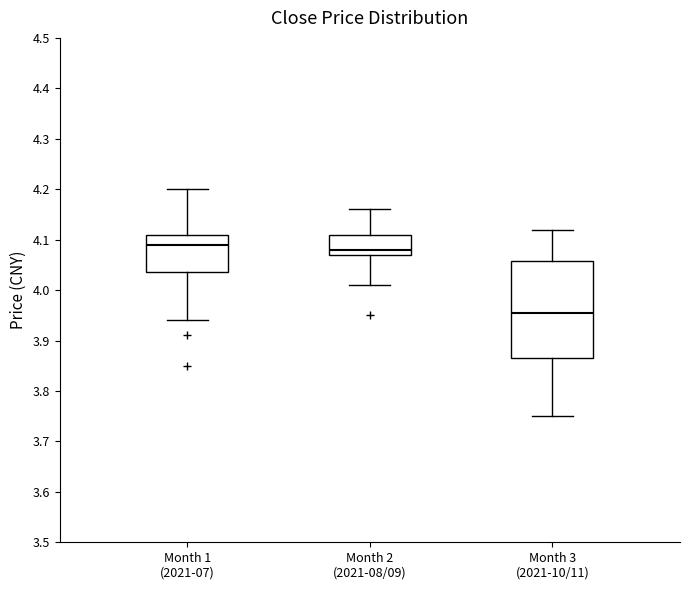

Reading left to right, transcribe this box plot: for each box, give where its median line is, the range the box spans, and where its two whiskers end, as read against the y-axis. The values are not printed on the chart, so give them approximately, as read against the axis.

Month 1 (2021-07): median 4.09, box 4.04 to 4.11, whiskers 3.94 to 4.20
Month 2 (2021-08/09): median 4.08, box 4.07 to 4.11, whiskers 4.01 to 4.16
Month 3 (2021-10/11): median 3.96, box 3.87 to 4.06, whiskers 3.75 to 4.12